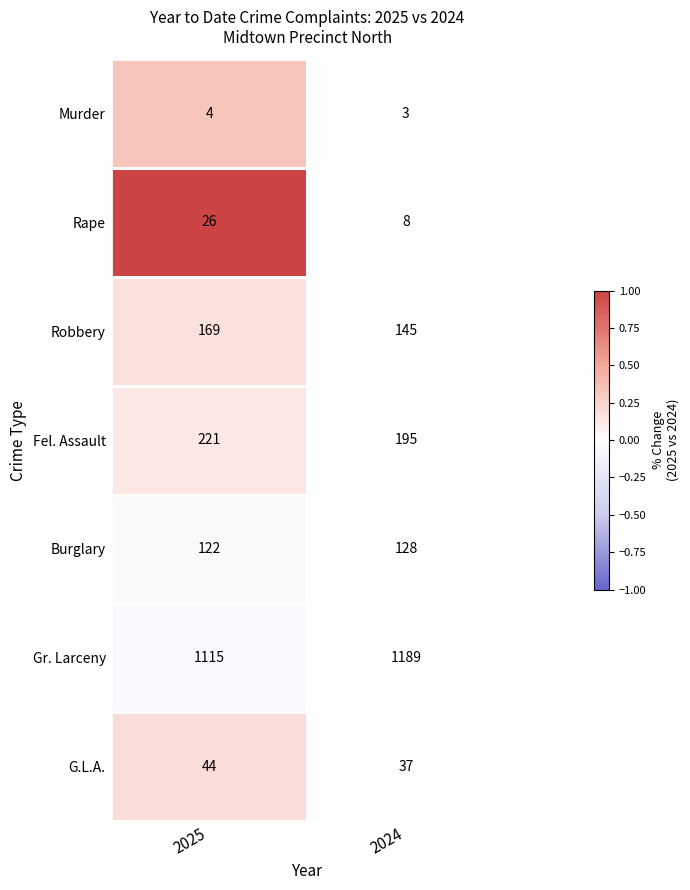

At 2024, list the series in order from smallest to largest.

Murder, Rape, G.L.A., Burglary, Robbery, Fel. Assault, Gr. Larceny